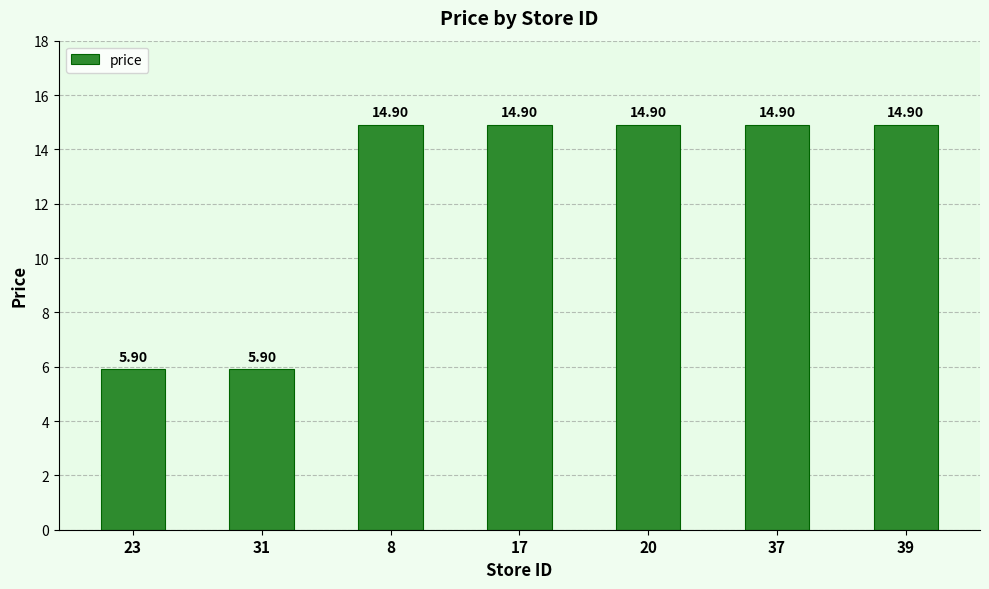

How many distinct data groups are displayed?

1